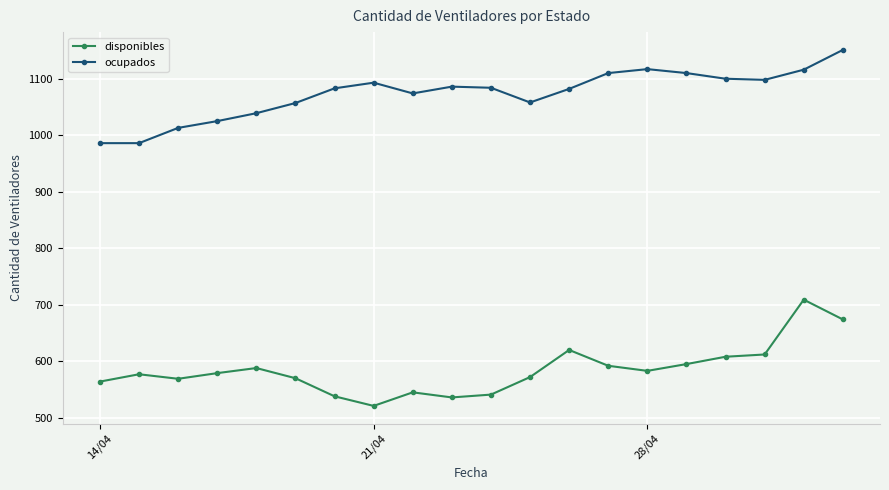

True or false: disponibles and ocupados intersect in this chart.

False